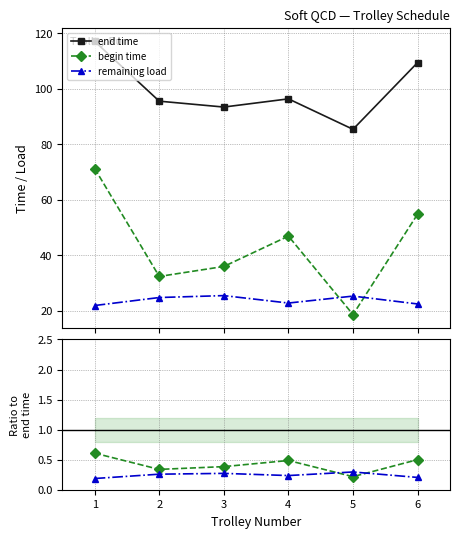

Does the chart display data point markers on the line(s)?

Yes